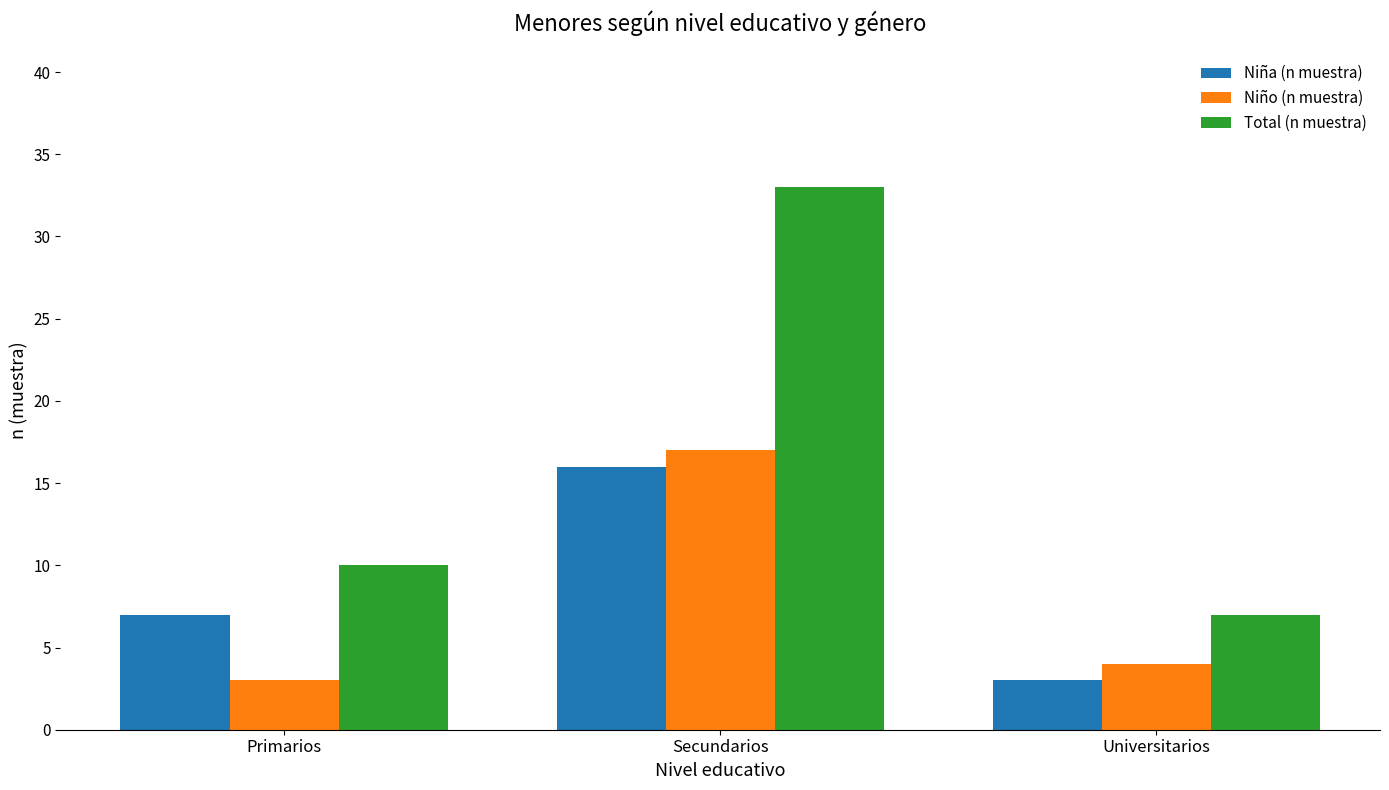

Rank the series at Primarios from highest to lowest value.

Total (n muestra), Niña (n muestra), Niño (n muestra)